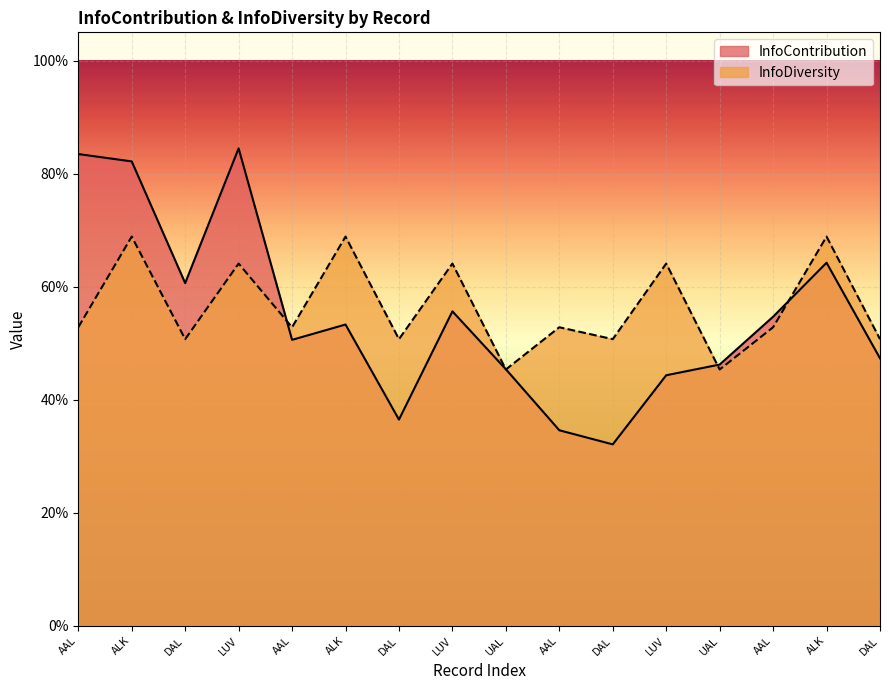

Which series has the largest range (max minus min)?

InfoContribution